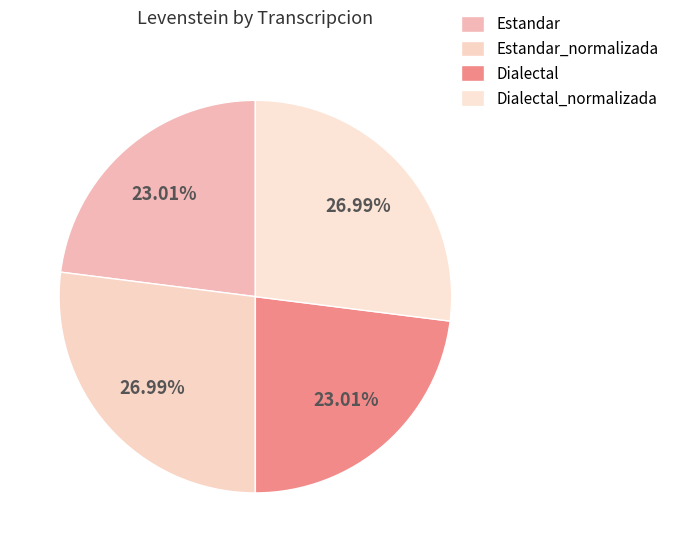

Does Dialectal represent more than half of the total?

No